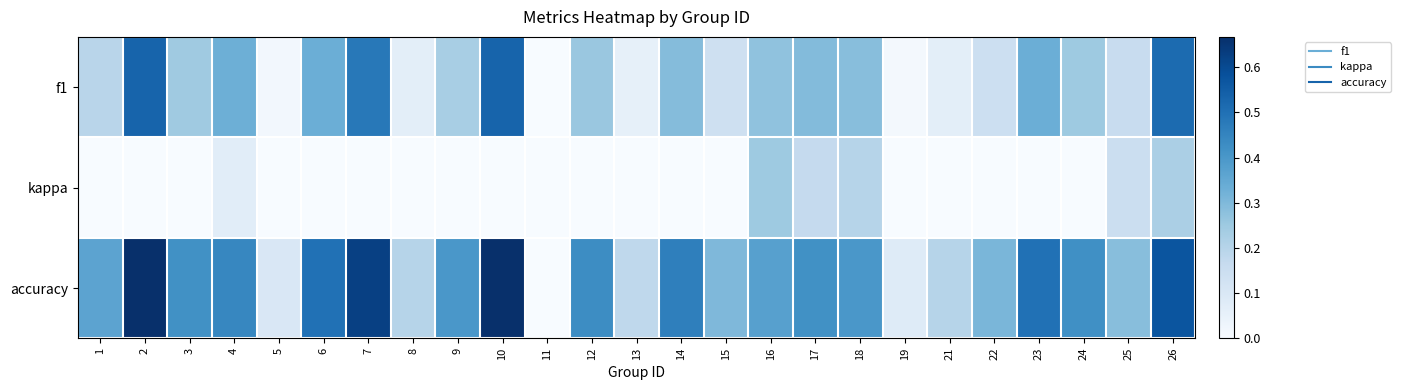

Between 17 and 13, which is larger?

17